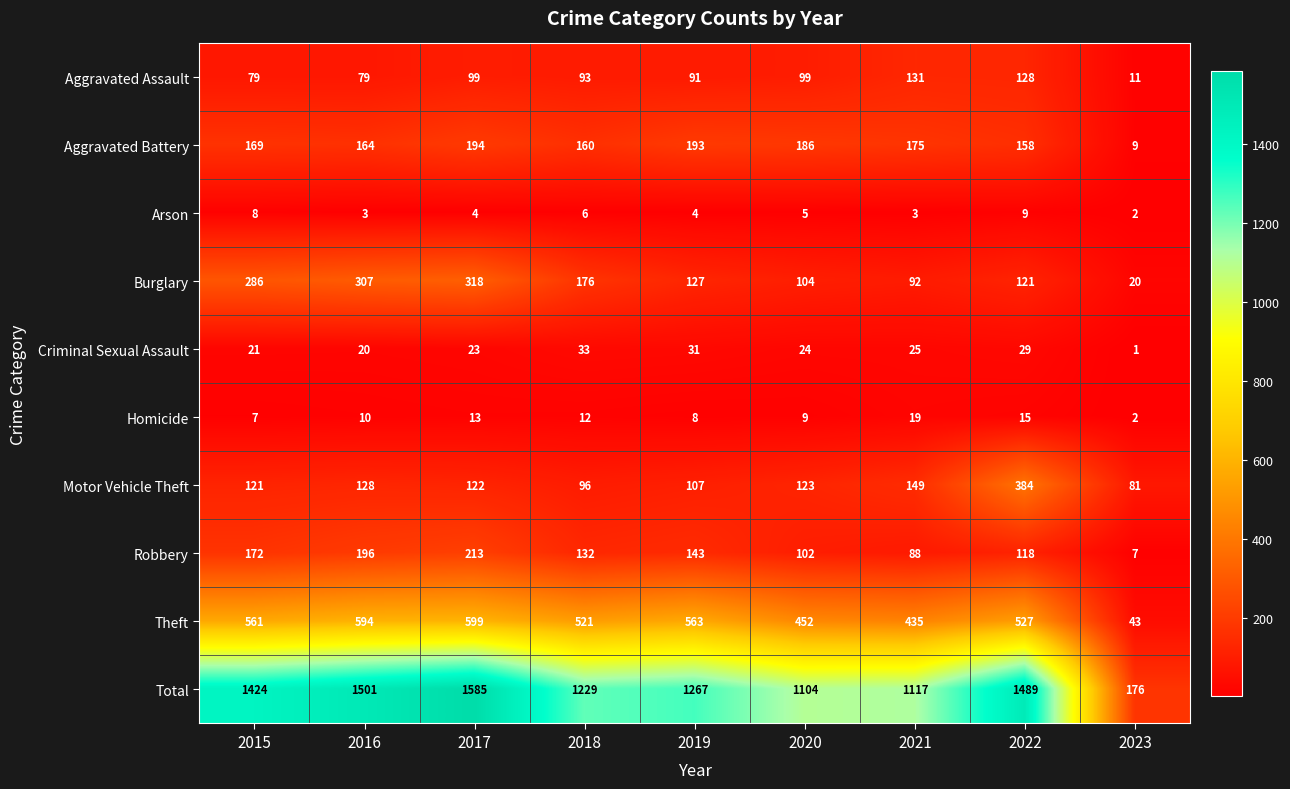

What is the difference between the Theft values at 2022 and 2020?

75